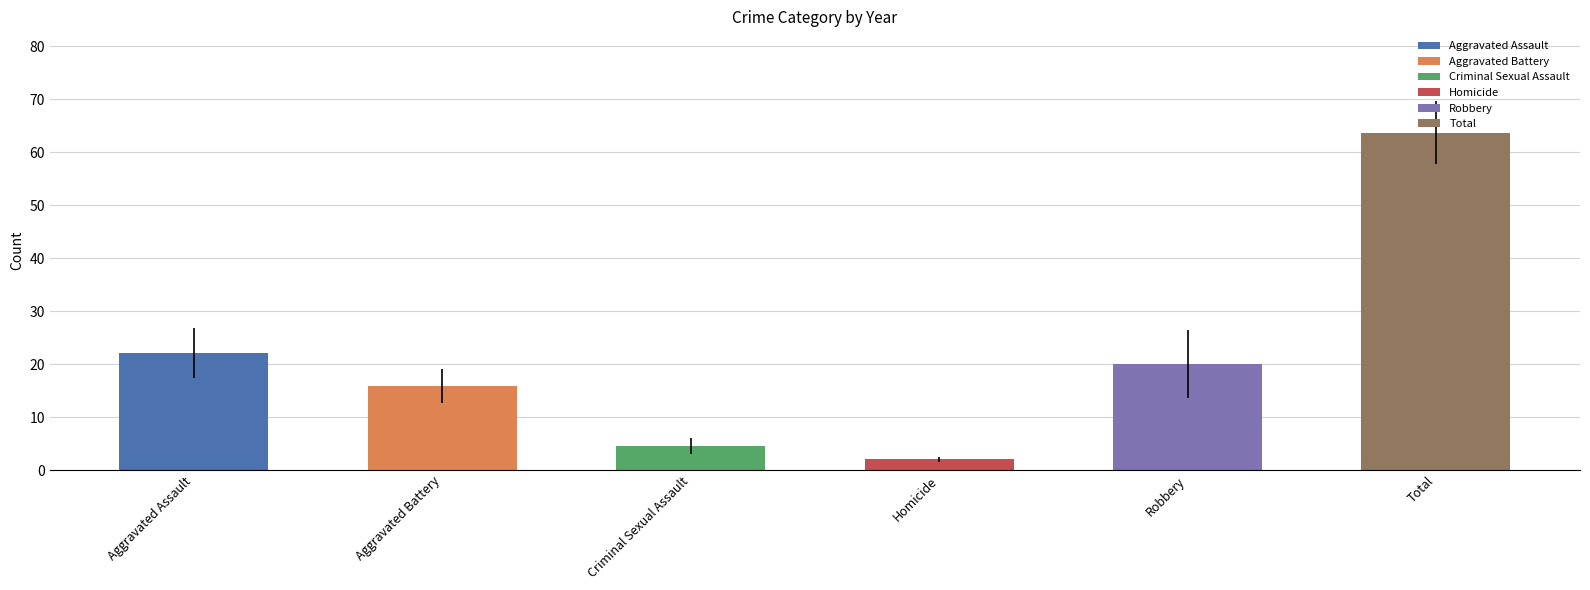

How many distinct data groups are displayed?

6